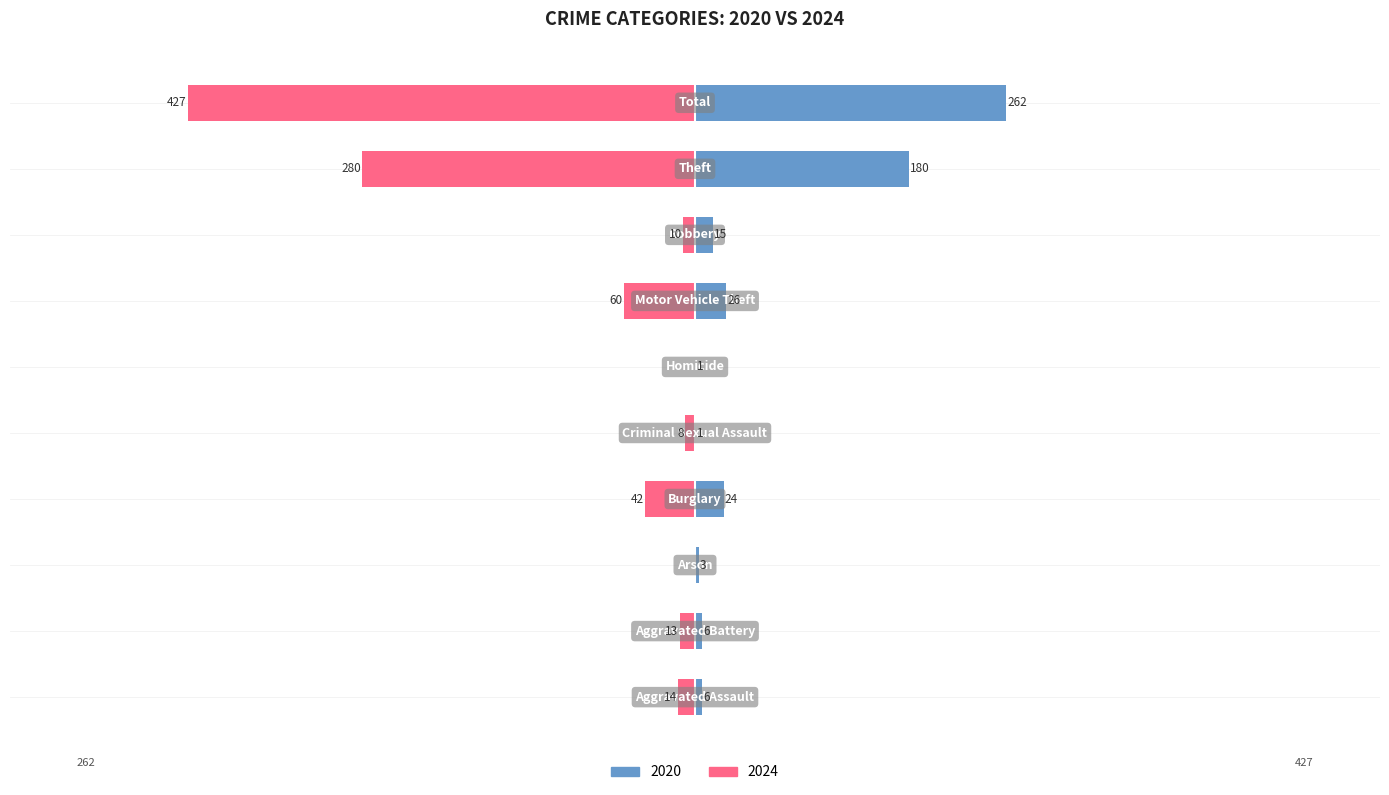

What are all the series names shown in the legend?

2020, 2024